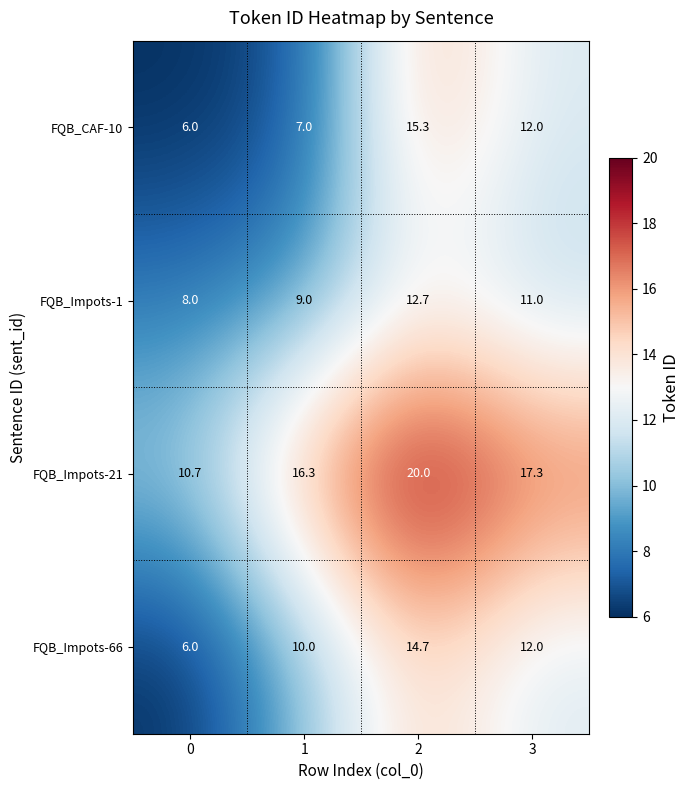

Rank the series by their maximum value, from lowest to highest.

FQB_Impots-1, FQB_Impots-66, FQB_CAF-10, FQB_Impots-21